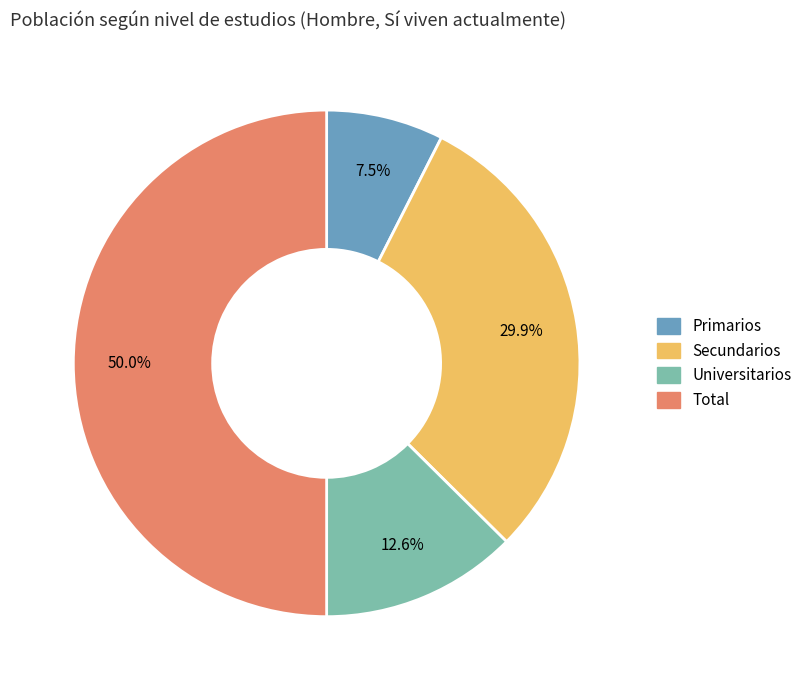

Rank the categories by value from lowest to highest.

Primarios, Universitarios, Secundarios, Total